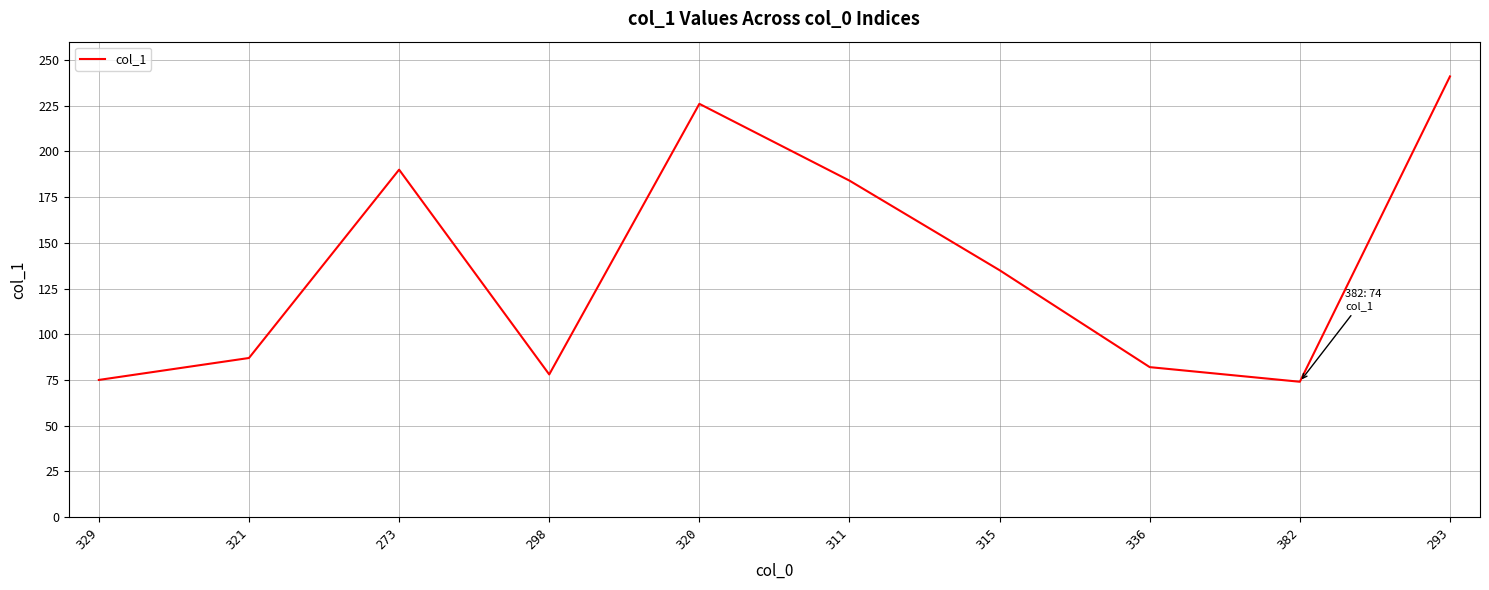

What is the minimum value shown in the chart?

74